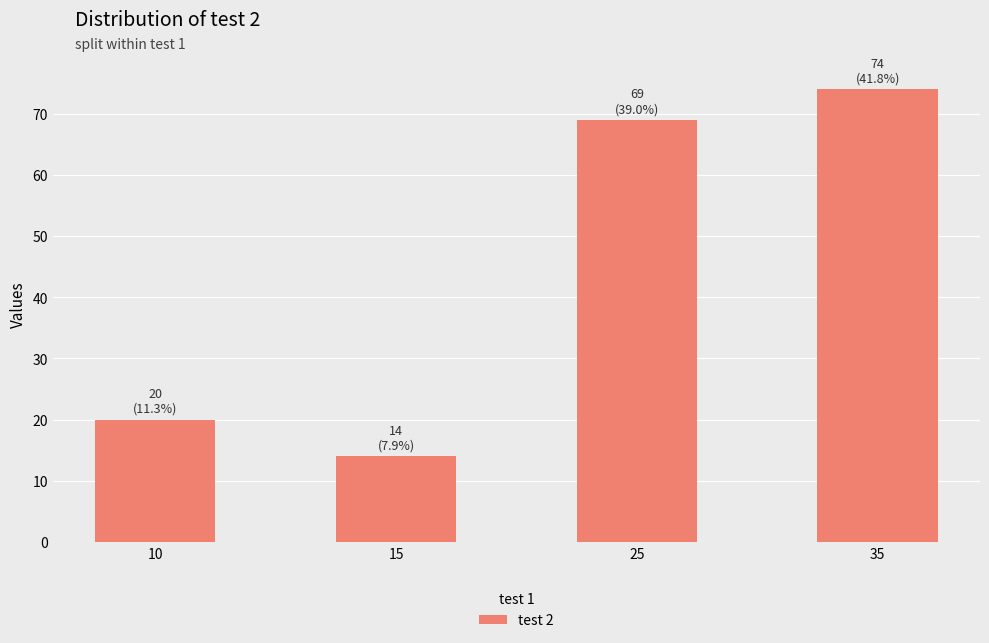

What is the sum of all values?

177